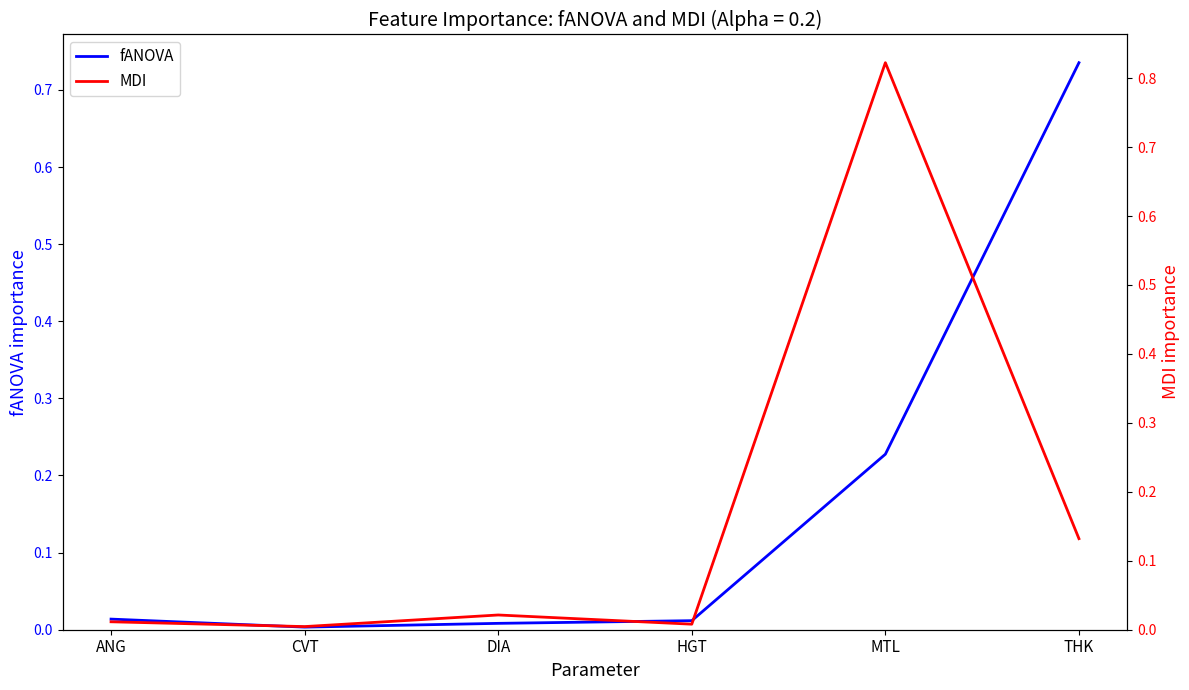

Reading right to left, list all the values displayed in this chart.

fANOVA: THK=0.7	MTL=0.2	HGT=0.0	DIA=0.0	CVT=0.0	ANG=0.0
MDI: THK=0.1	MTL=0.8	HGT=0.0	DIA=0.0	CVT=0.0	ANG=0.0